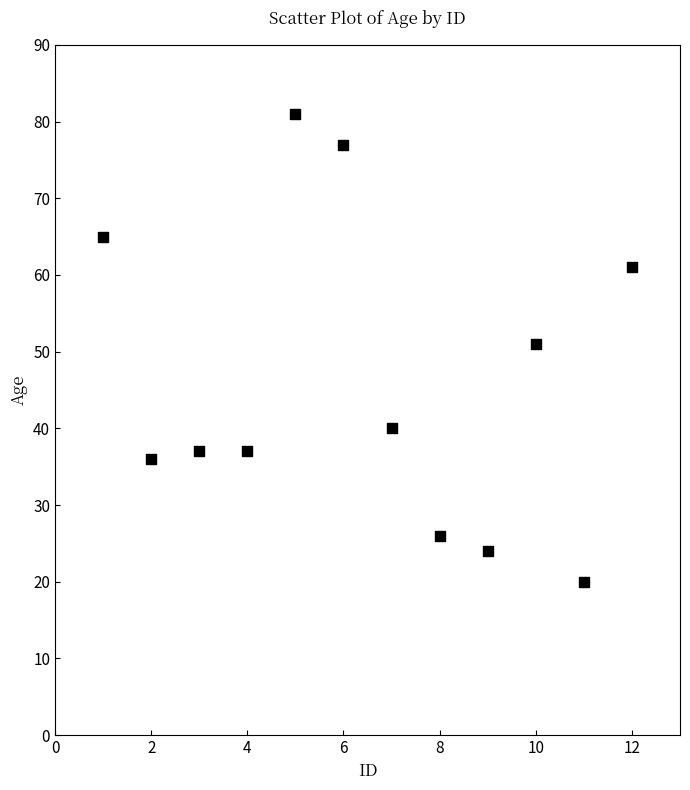

What is the range of Y values (max minus min)?

61